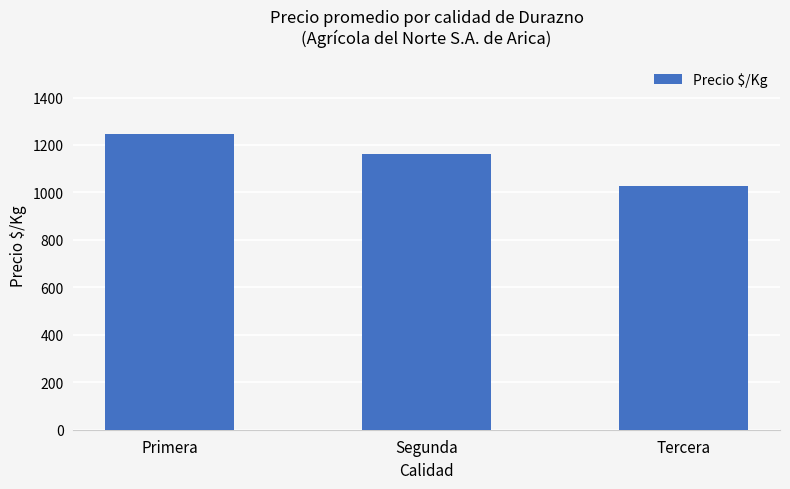

At which label does the data first exceed 1164?

Primera